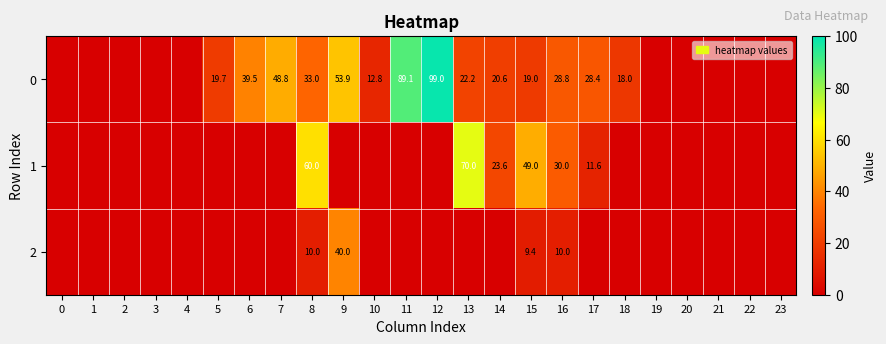

Is it true that 0 equals 42.3 at 16?

False